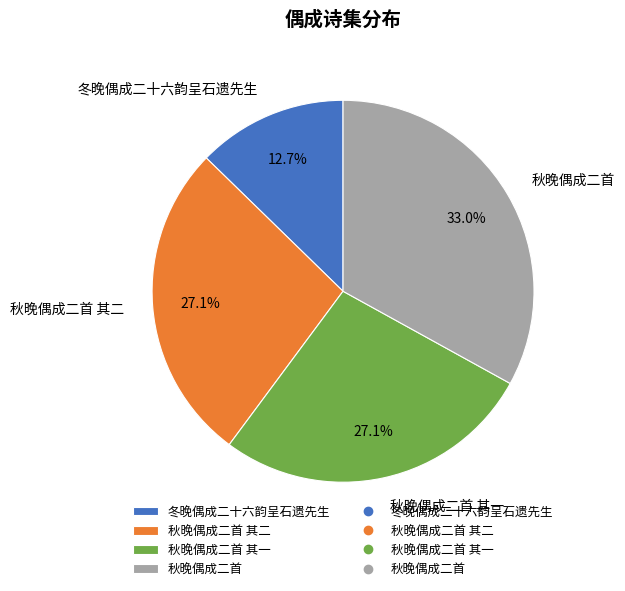

To the nearest percent, what percentage of the pie is 秋晚偶成二首 其二?

27%